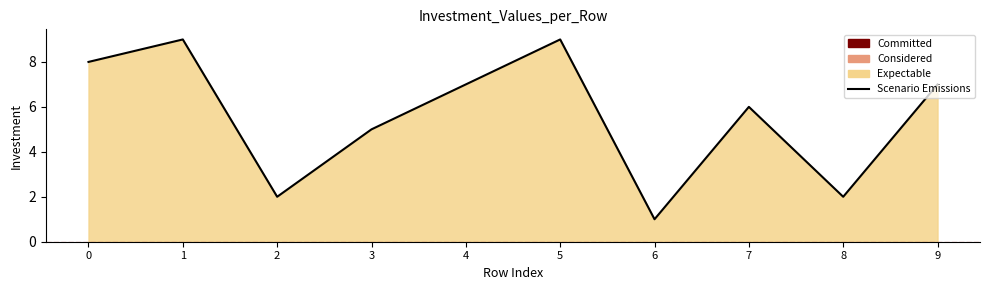

How many lines are shown in the chart?

1